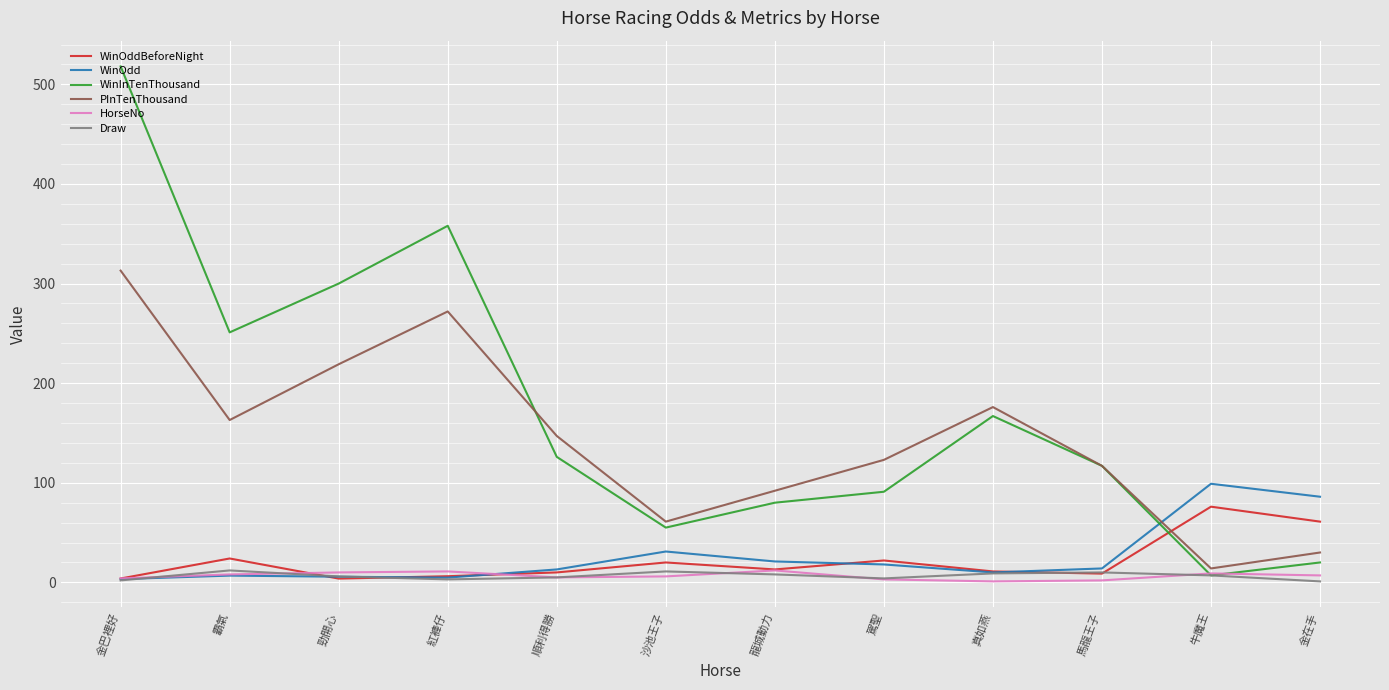

The value of WinOddBeforeNight at 沙池王子 is 20.0. True or false?

True